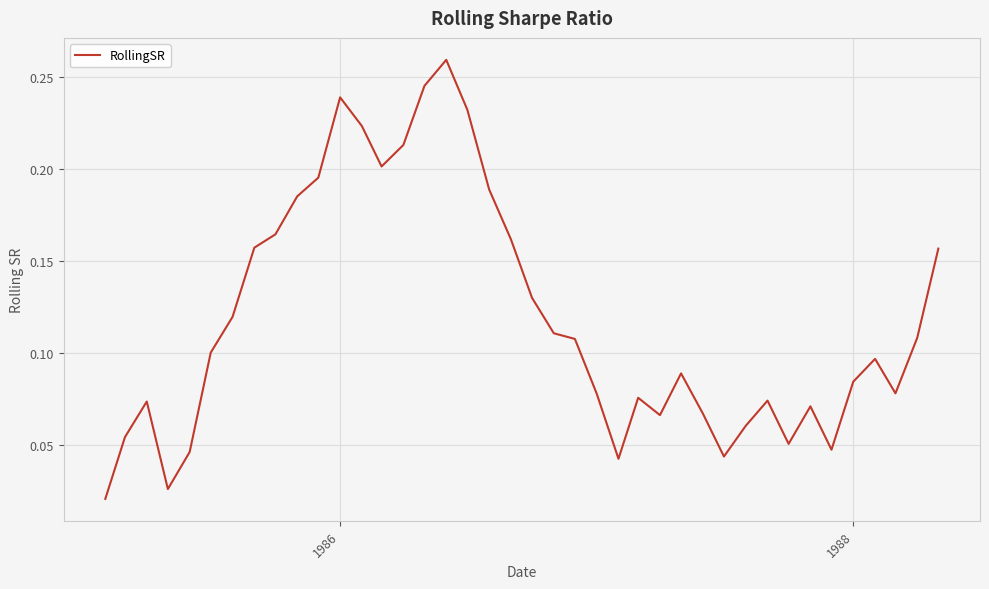

How many lines are shown in the chart?

1